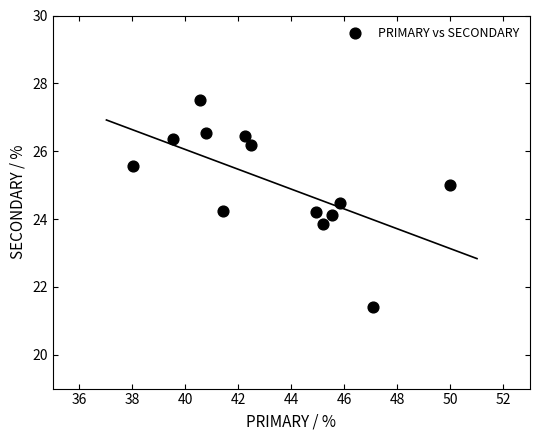

What is the range of X values (max minus min)?

12.0